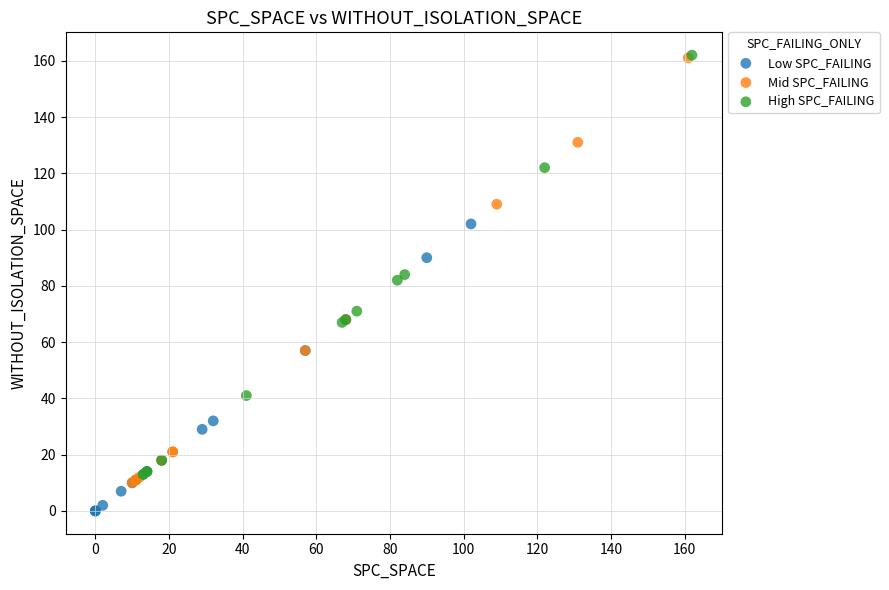

Which series contains the lowest Y value?

Low SPC_FAILING